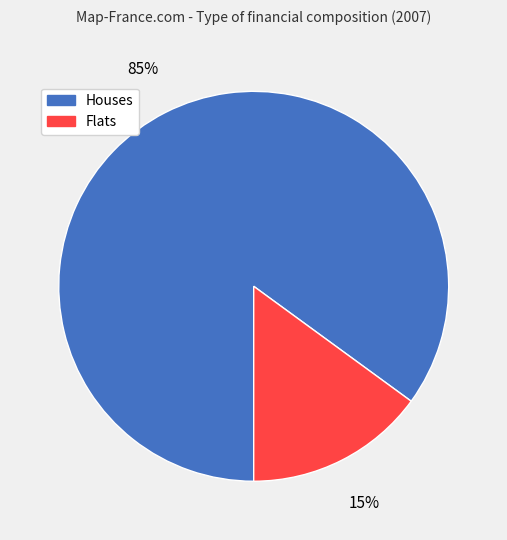

Is it true that Houses is 85% of the pie?

True